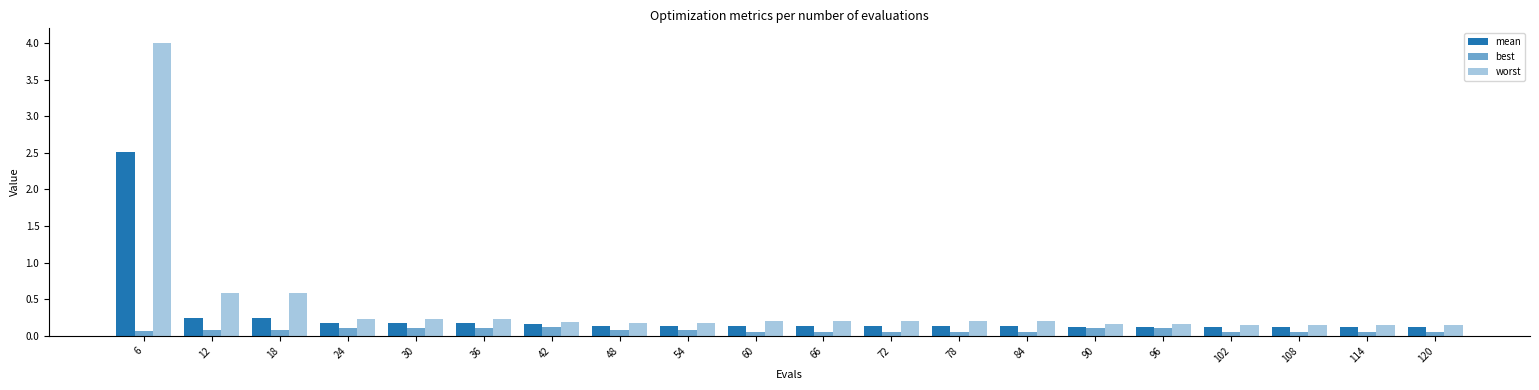

List the labels in order of mean value, smallest first.

102, 108, 114, 120, 90, 96, 60, 66, 72, 78, 84, 48, 54, 42, 24, 30, 36, 12, 18, 6